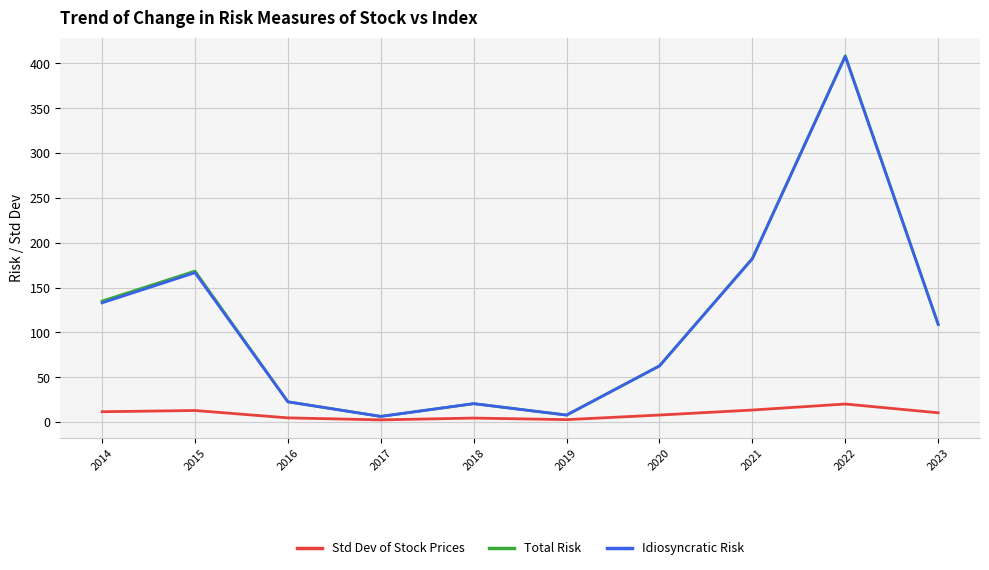

Which series changed the most between 2014 and 2021?

Idiosyncratic Risk